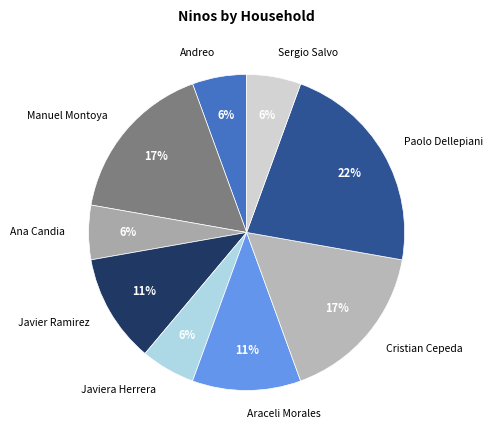

To the nearest percent, what is the average slice percentage?

11%